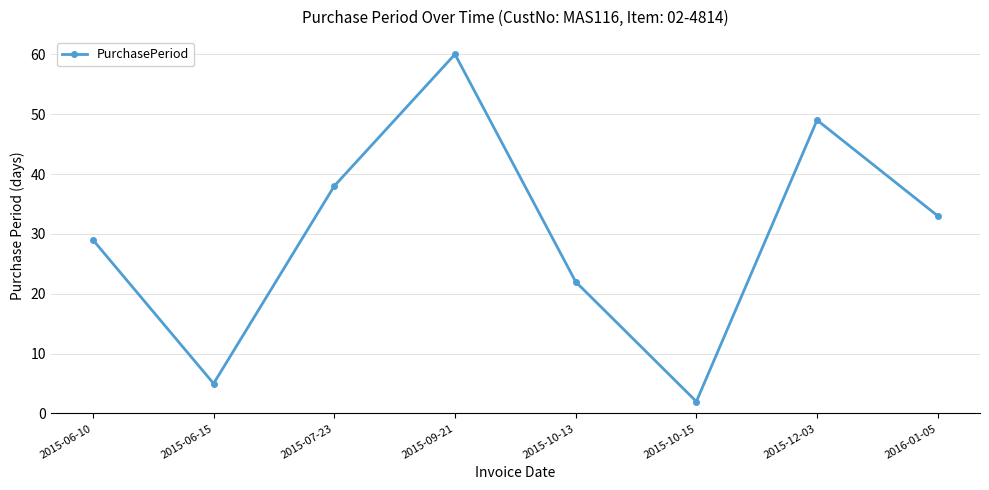

What is the value of the 7th point from the left?

49